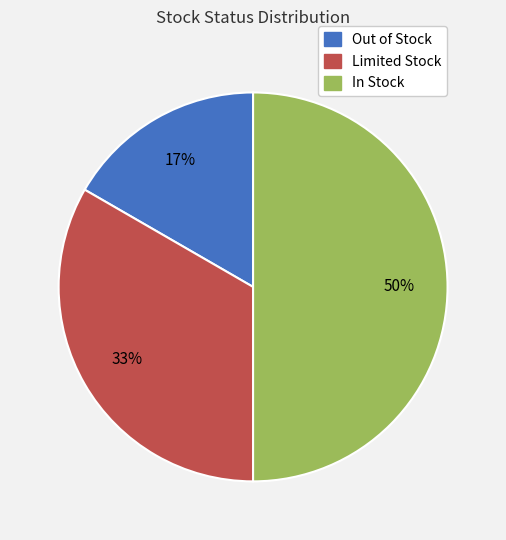

What is the largest slice in the pie chart?

In Stock